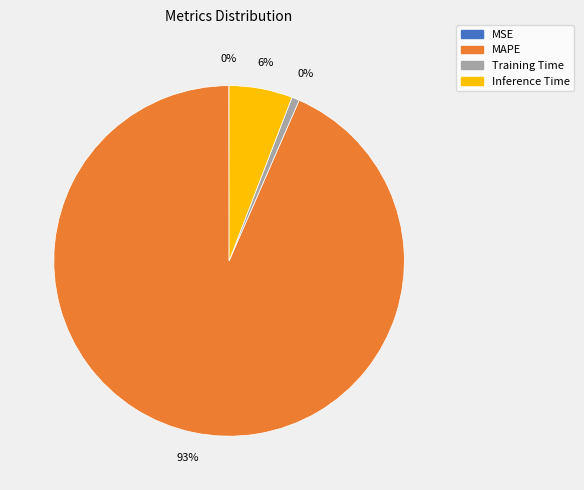

Which category has the smallest portion of the pie?

MSE